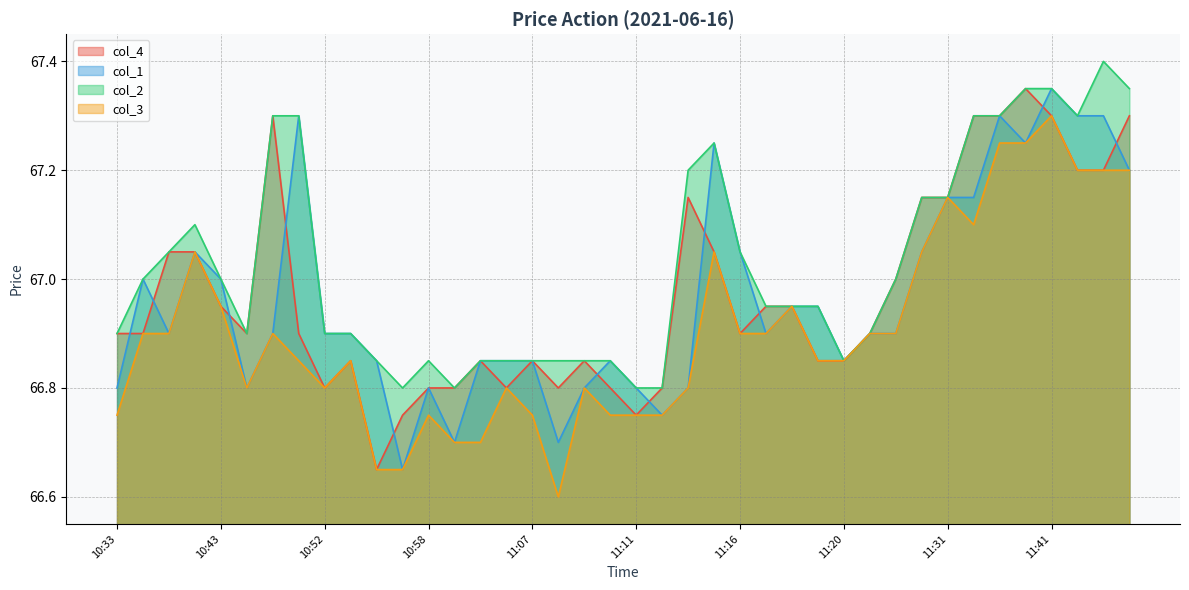

How many categories are shown in the chart?

40